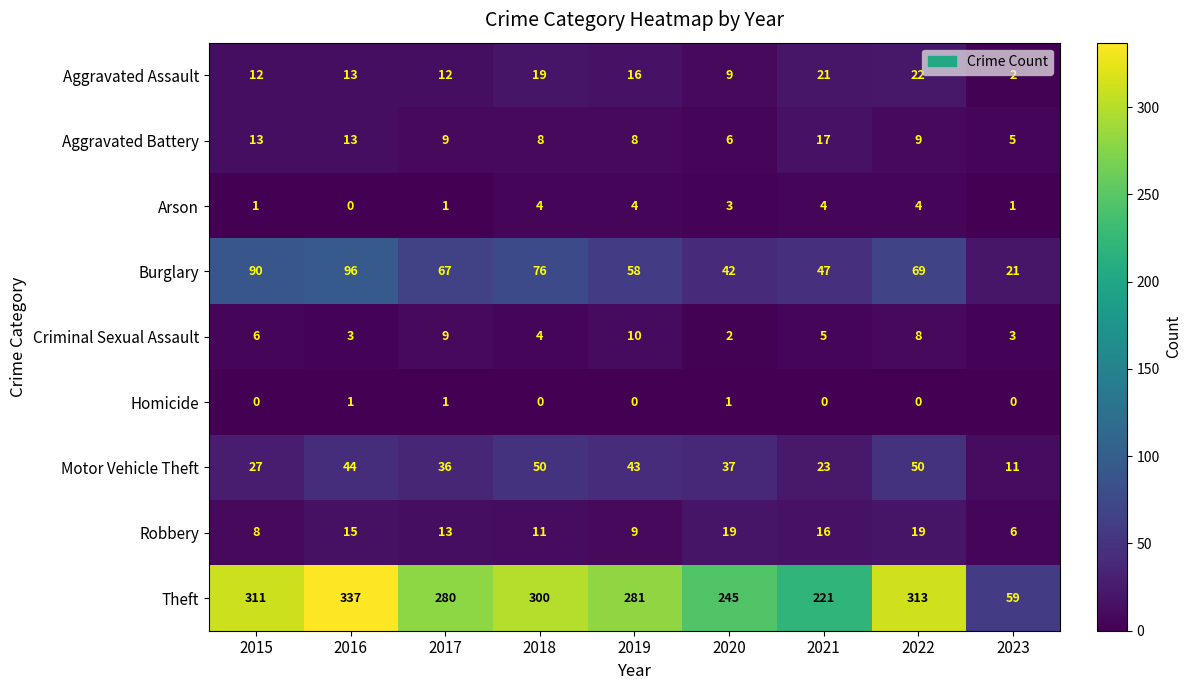

Between 2015 and 2022, which series saw the biggest shift?

Motor Vehicle Theft